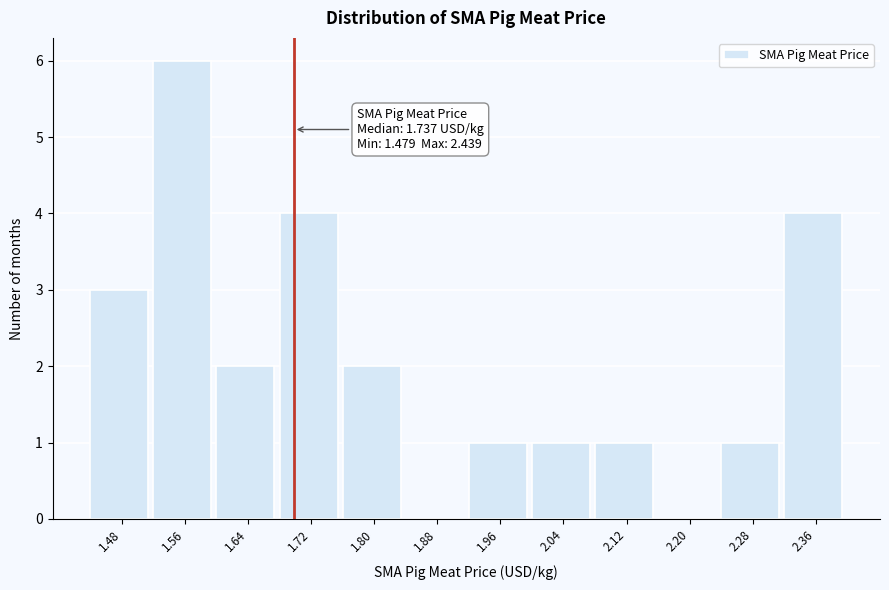

Reading left to right, extract all data points from this chart.

1.48=3	1.56=6	1.64=2	1.72=4	1.80=2	1.88=0	1.96=1	2.04=1	2.12=1	2.20=0	2.28=1	2.36=4